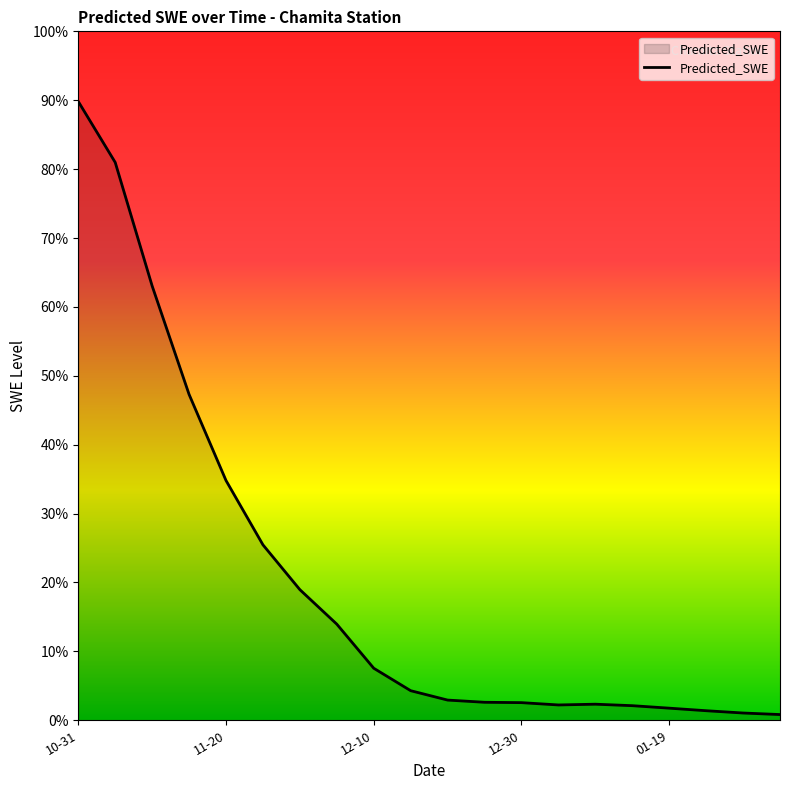

Does the chart have visible grid lines?

No